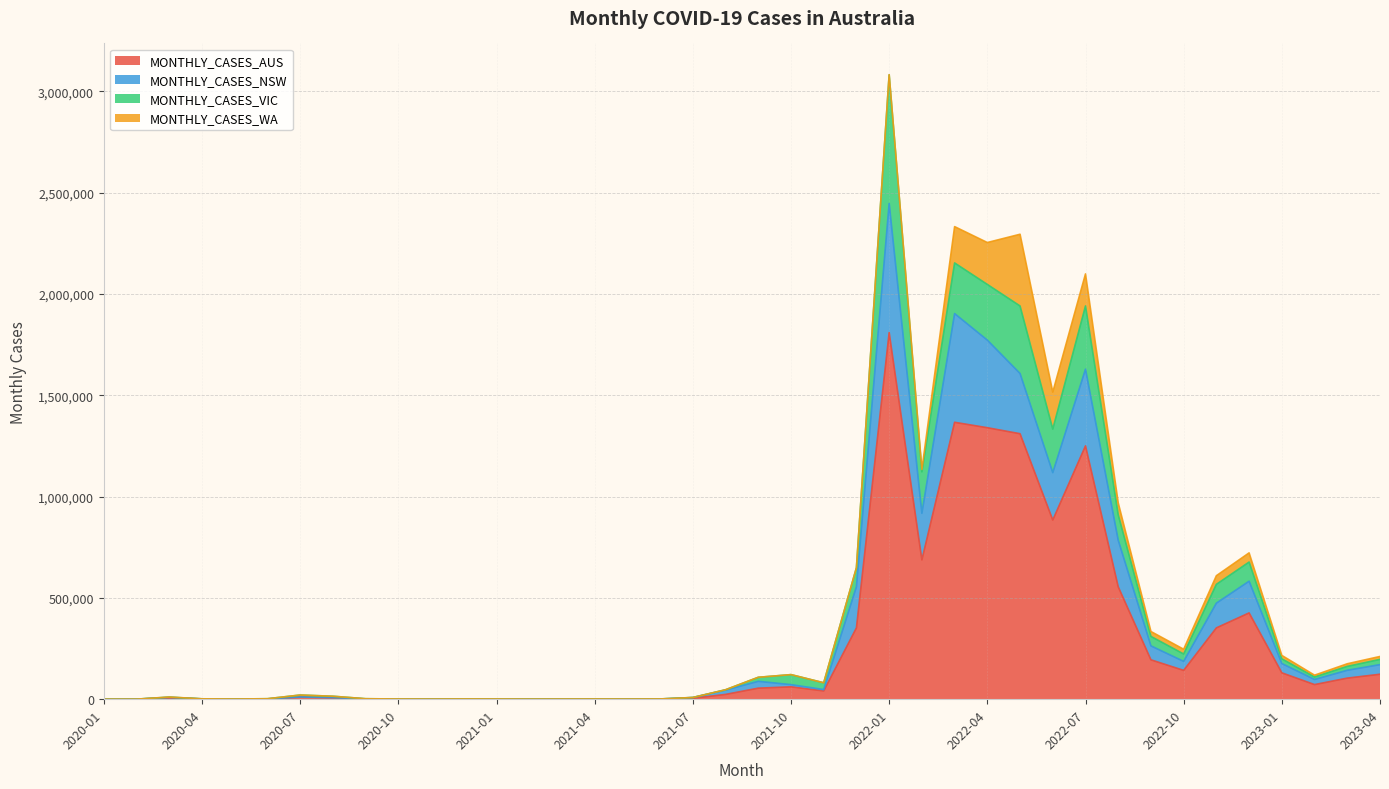

At which category is the sum across all series the highest?

2022-01